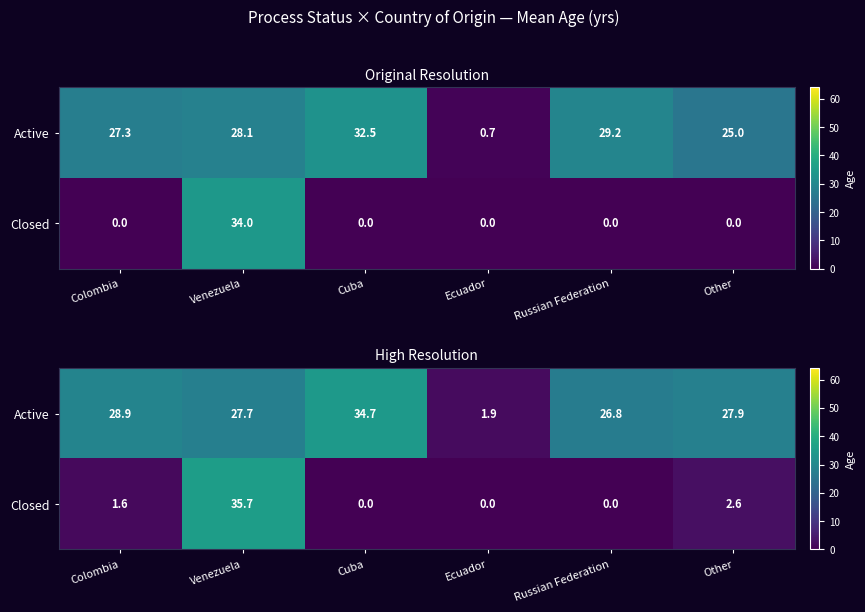

Between Other and Ecuador, which is larger?

Other